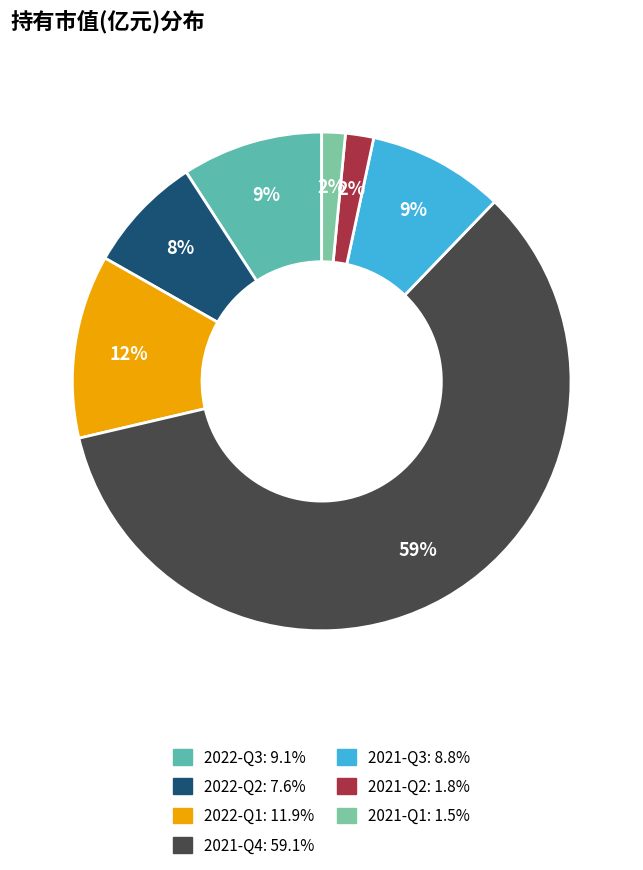

Which slice represents more than half of the pie?

2021-Q4